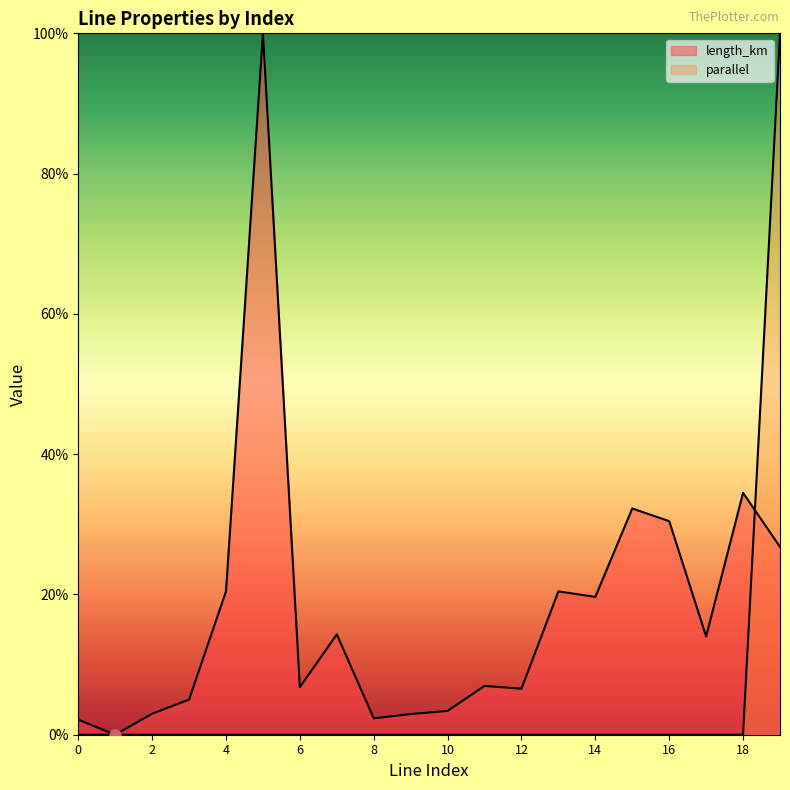

What is the total value across all series at 7?

0.1